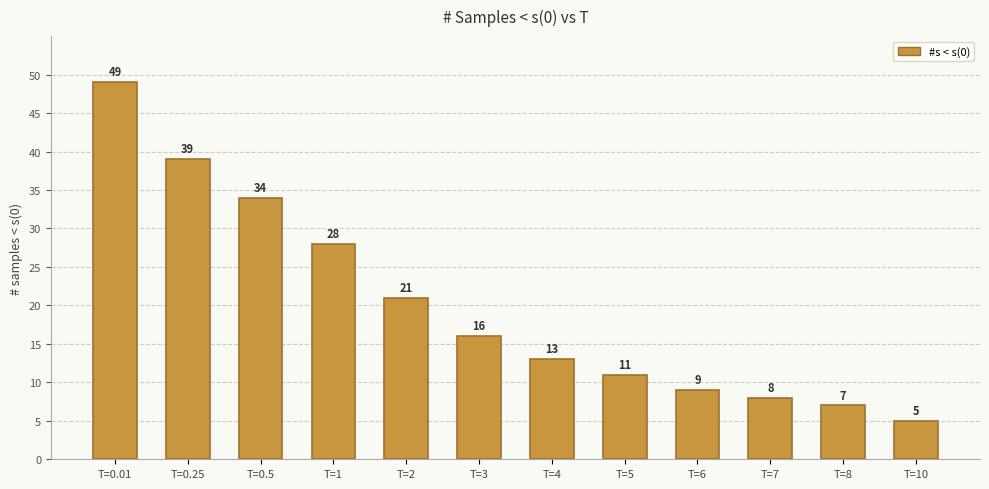

Rank the categories by value from highest to lowest.

T=0.01, T=0.25, T=0.5, T=1, T=2, T=3, T=4, T=5, T=6, T=7, T=8, T=10